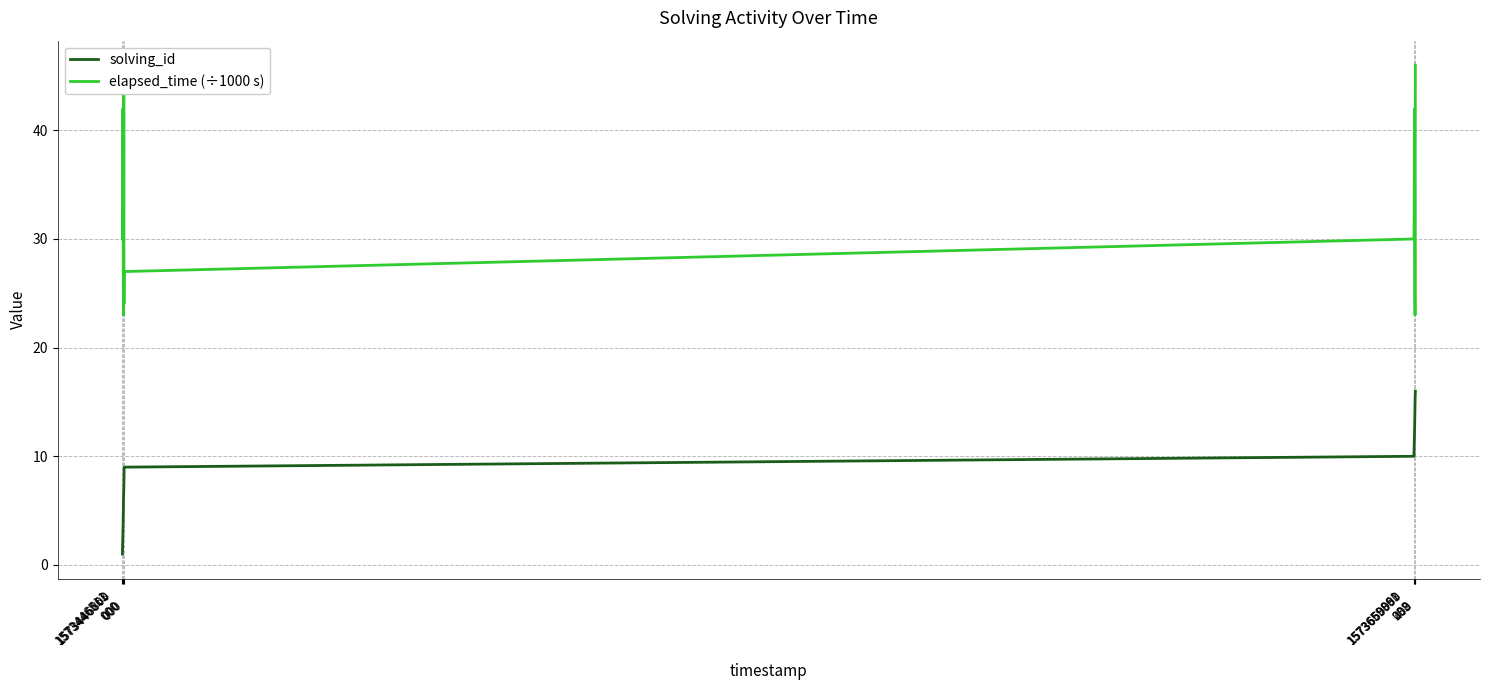

True or false: solving_id and elapsed_time (÷1000 s) intersect in this chart.

False